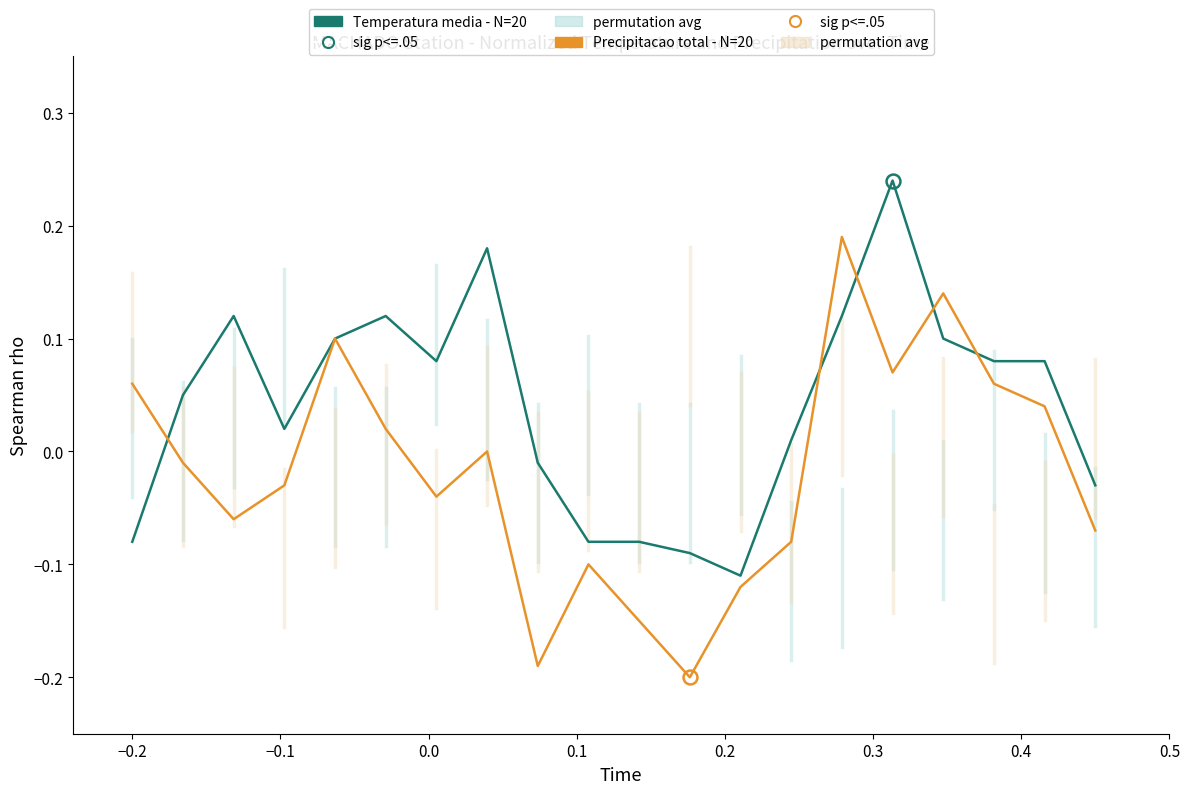

True or false: Precipitacao total - N=20 and Temperatura media - N=20 cross at least once.

True